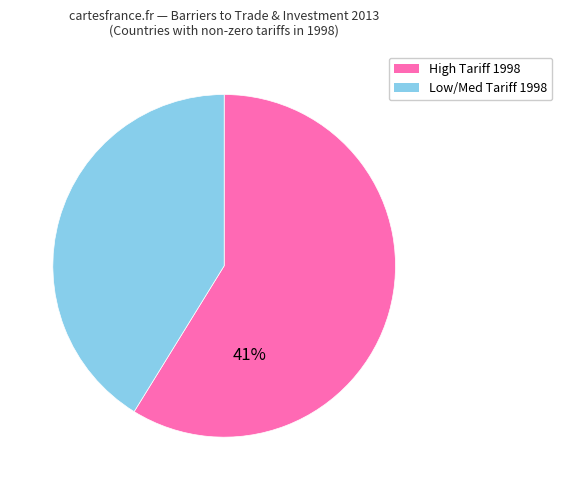

Is Mexico the majority of the pie?

No